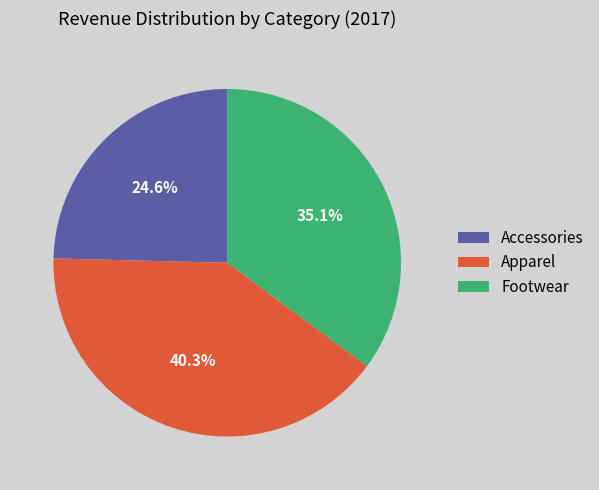

What percentage is the Apparel slice, to the nearest percent?

40%